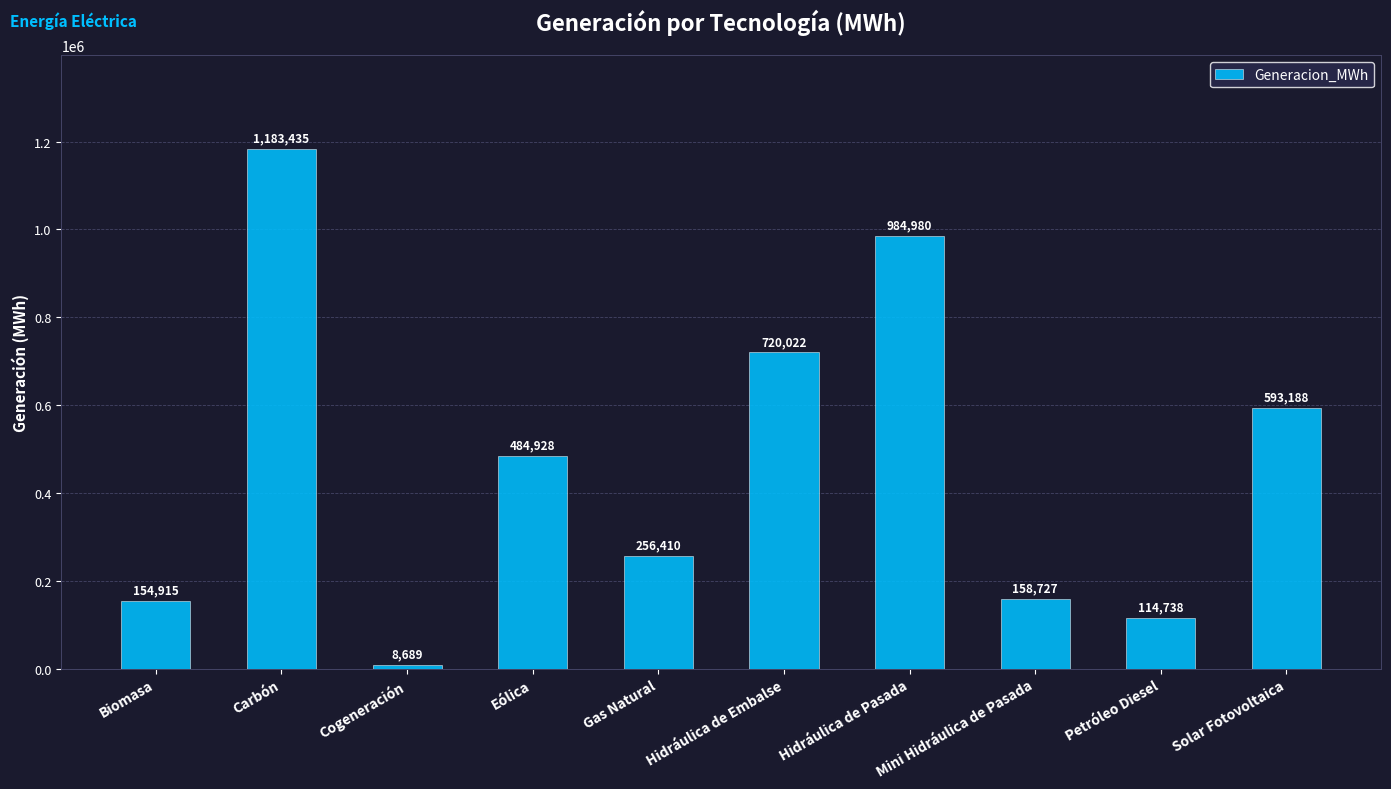

True or false: the data shows 114737.7 at Petróleo Diesel.

True